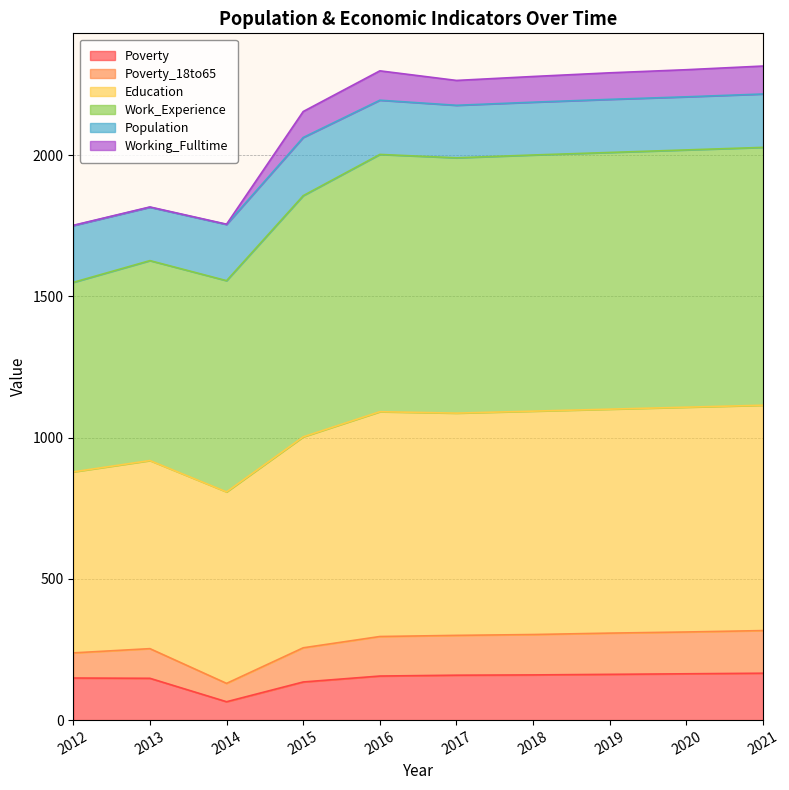

What is the highest value of the Poverty series?

166